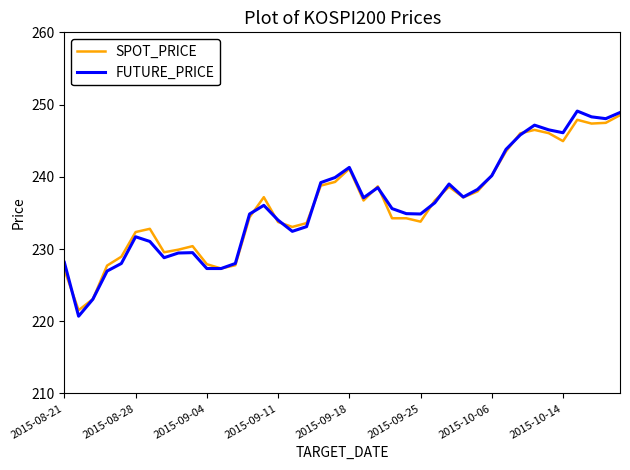

What is the minimum value for FUTURE_PRICE?

220.7